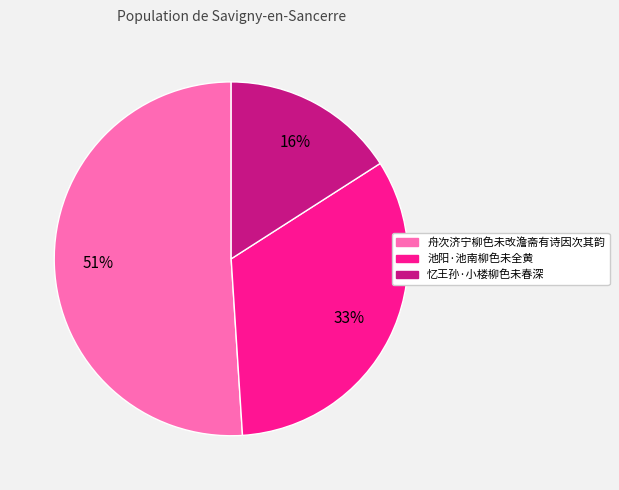

To the nearest percent, what portion does 舟次济宁柳色未改澹斋有诗因次其韵 represent?

51%